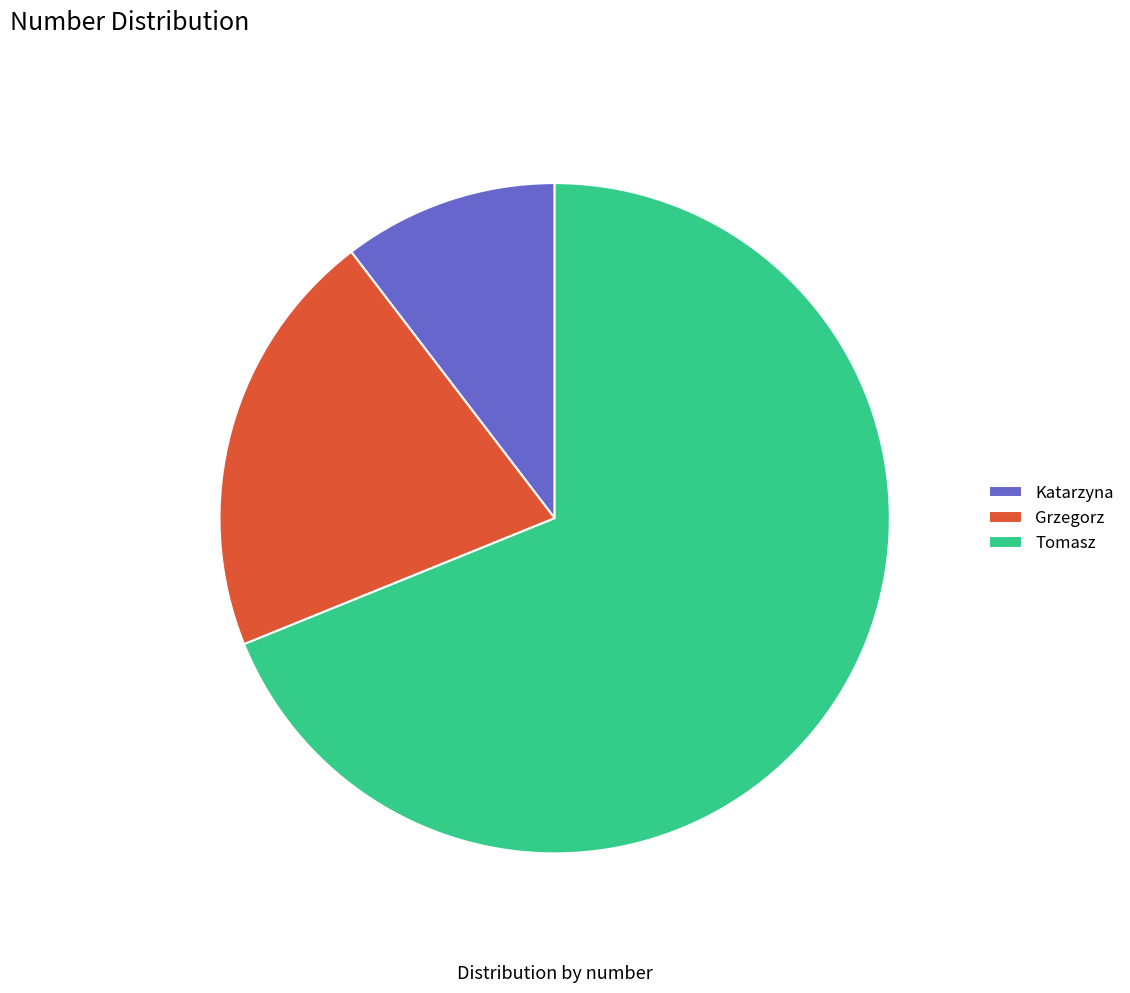

To the nearest percent, what portion does Grzegorz represent?

21%